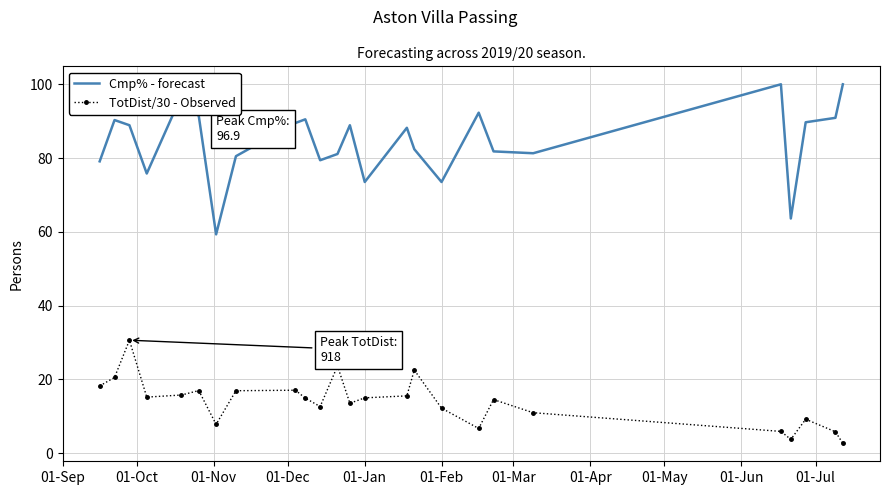

Which series has the largest range (max minus min)?

Cmp% - forecast